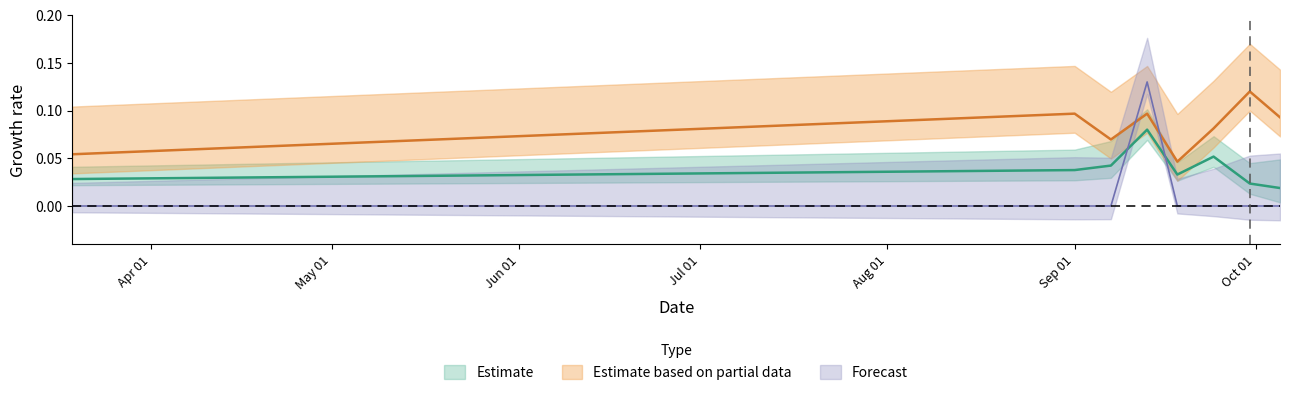

True or false: dS0 and K cross at least once.

True